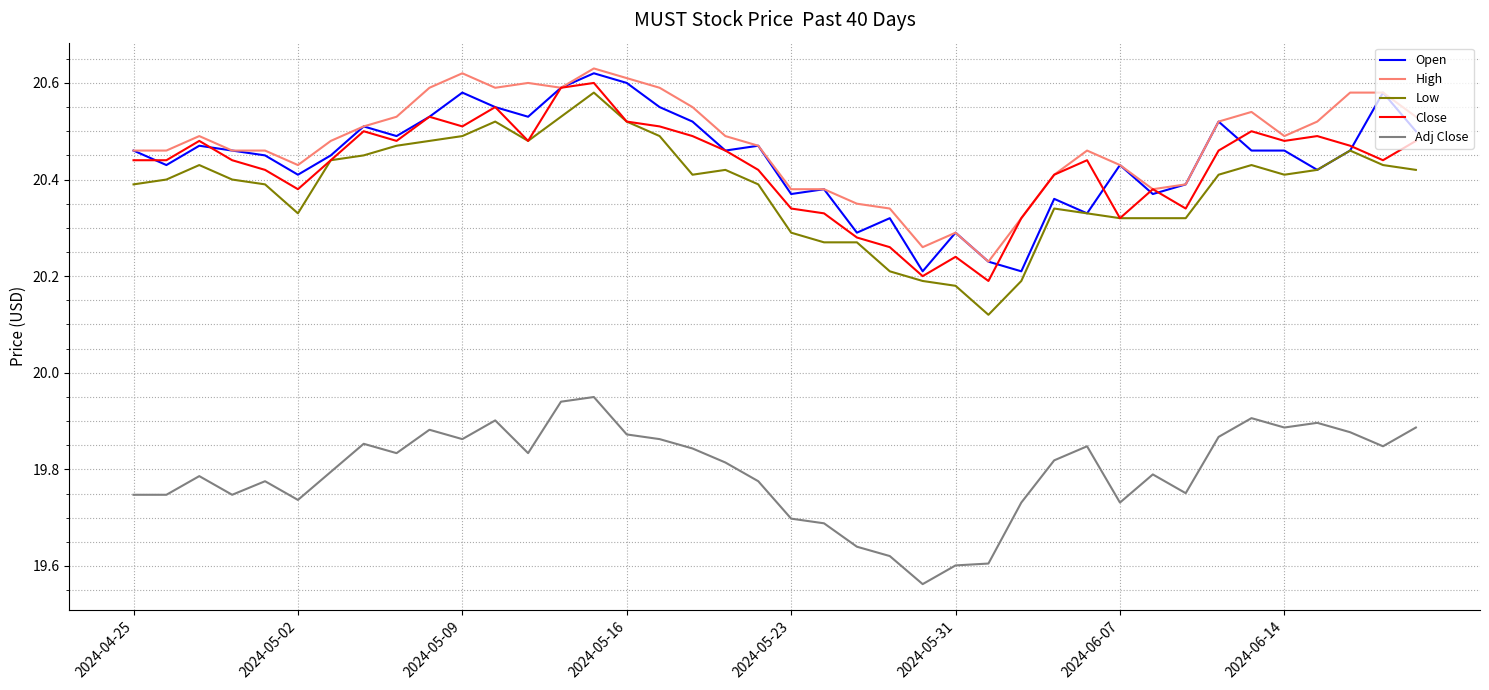

Which series has the widest spread of values?

Low